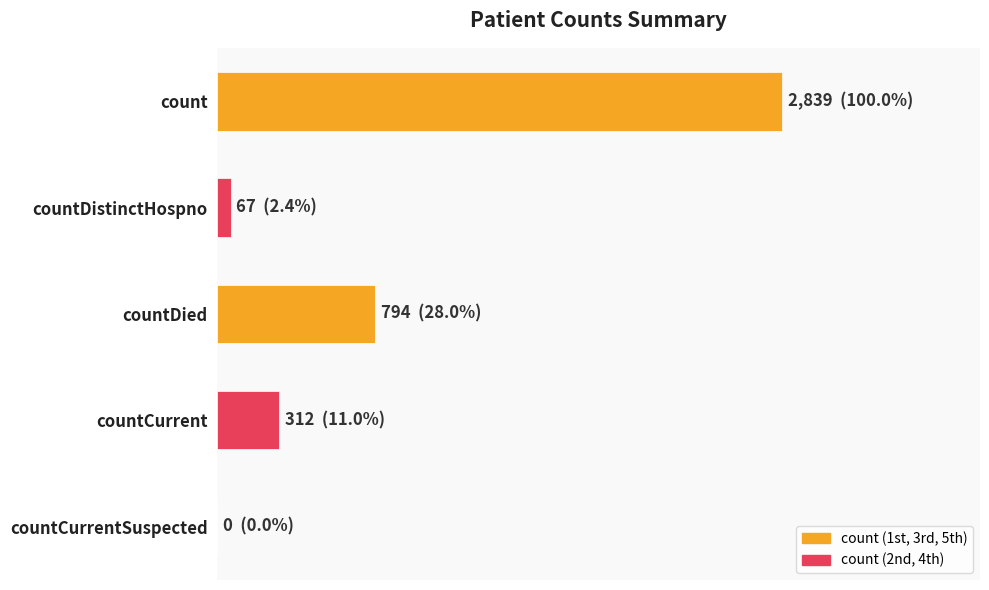

Does the chart contain stacked bars?

No